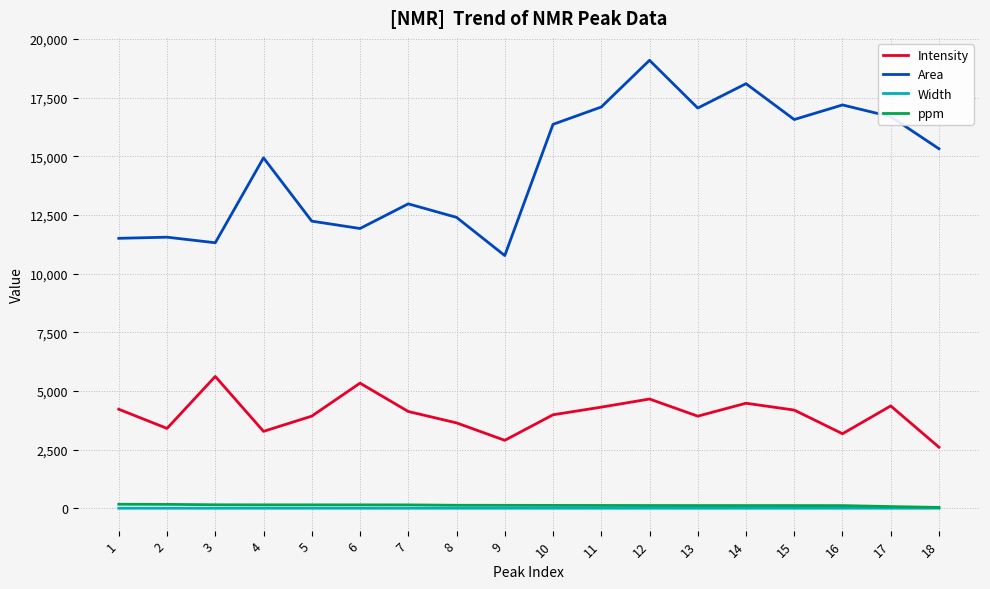

Which series changed the most between 6 and 14?

Area